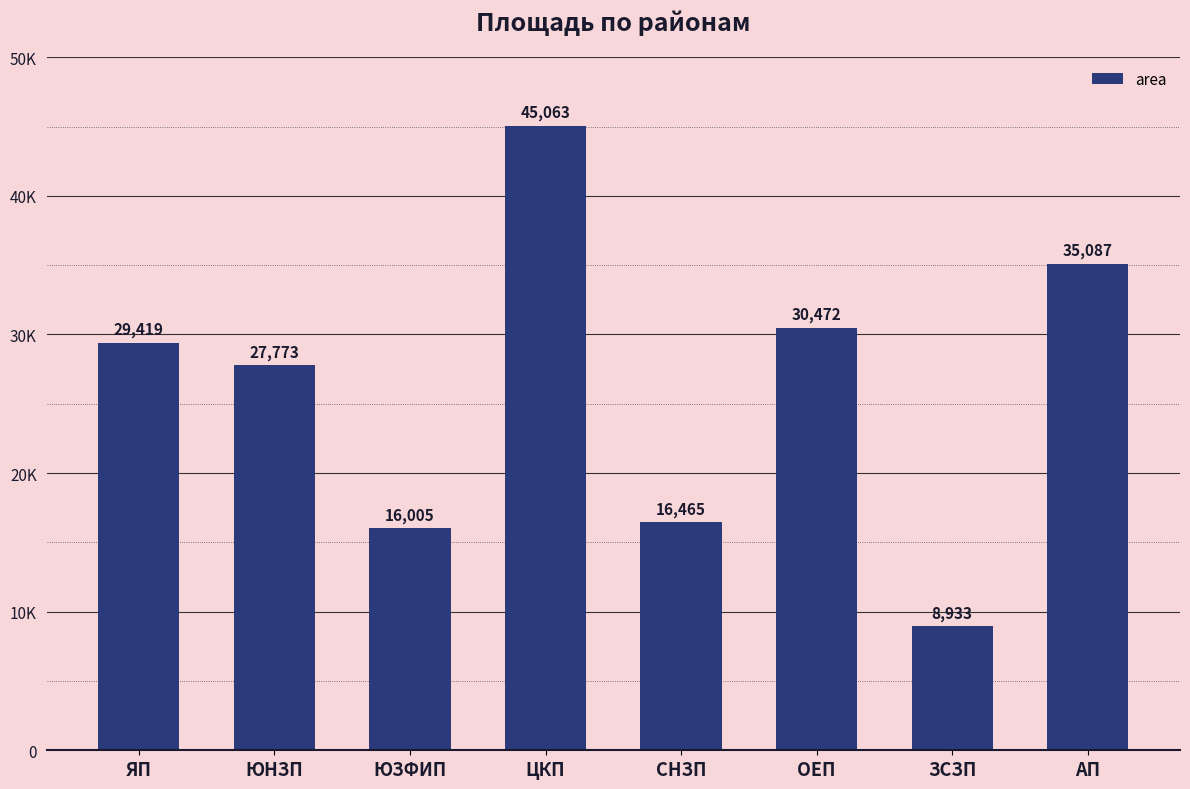

Does the chart contain any negative values?

No